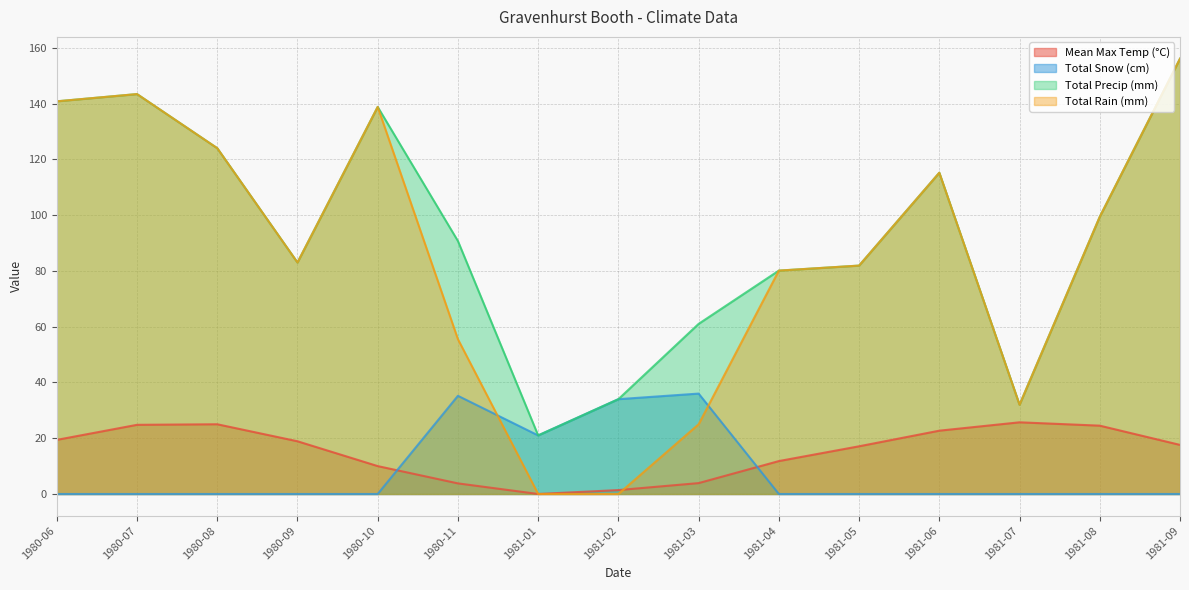

What is the difference between the highest and lowest values at 1980-08?

124.0